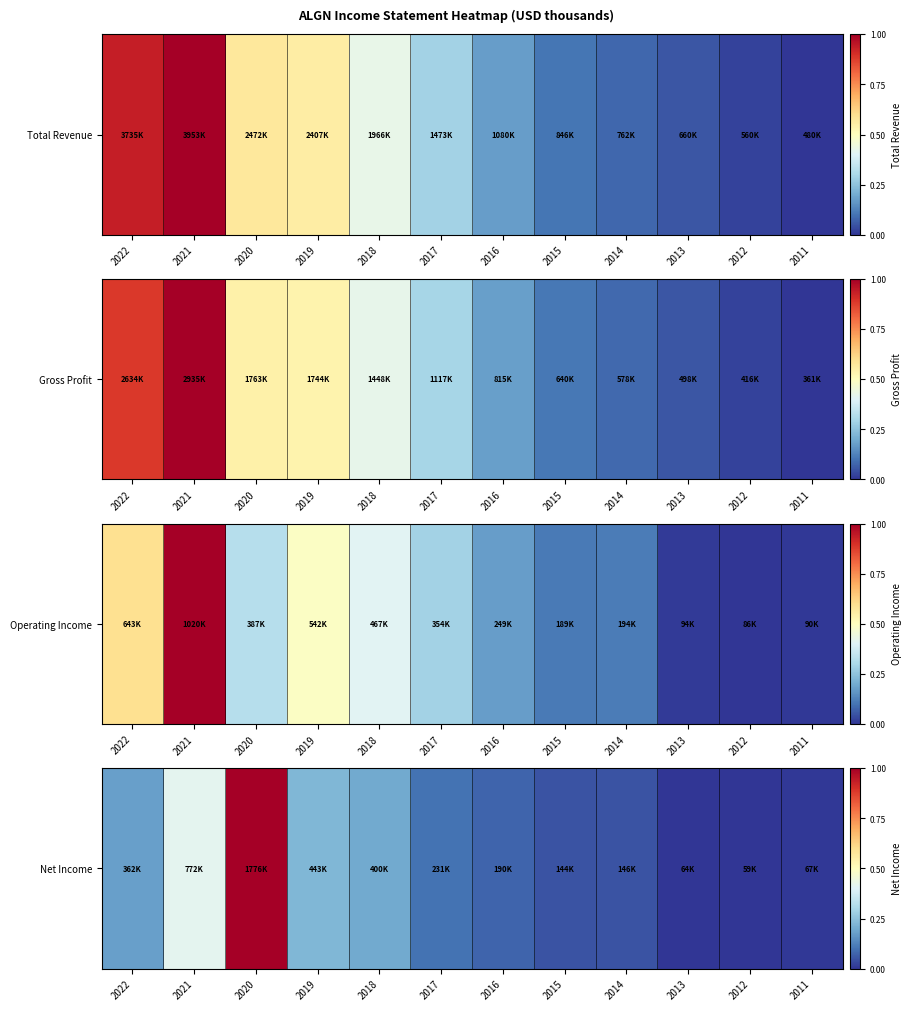

What is the sum of the values at 2017 and 2015?

0.2